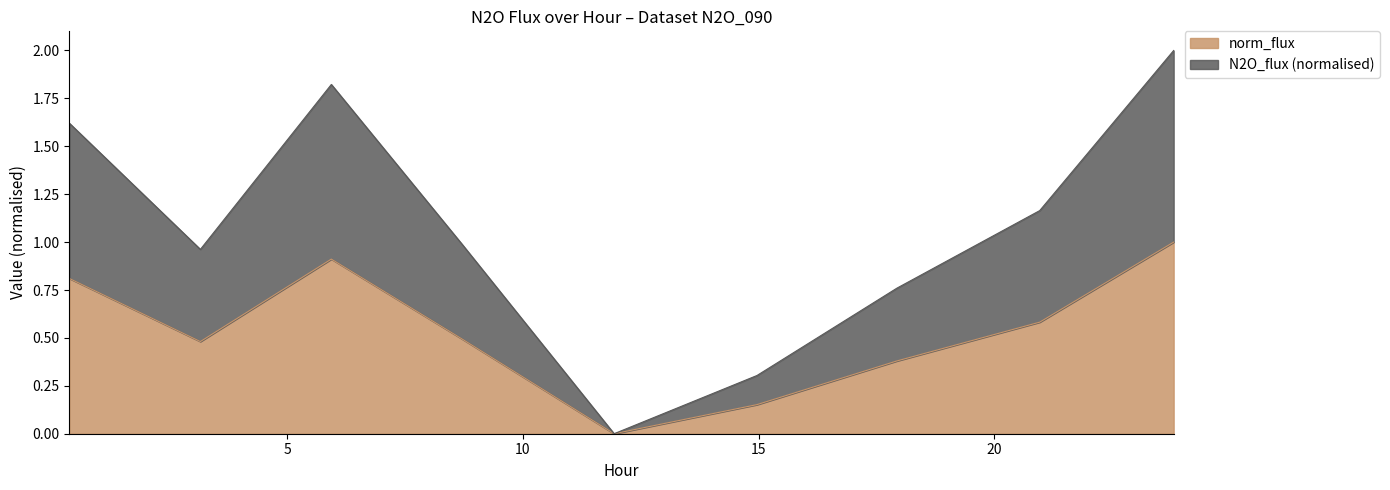

What is the difference between the maximum and minimum values in the N2O_flux series?

1.0